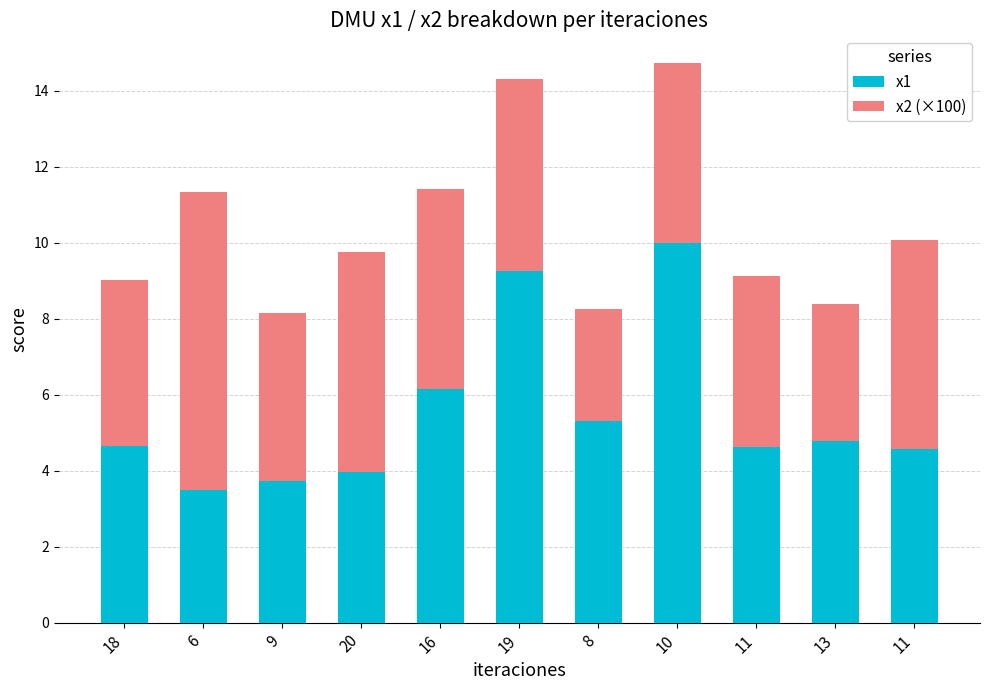

How many distinct data groups are displayed?

2